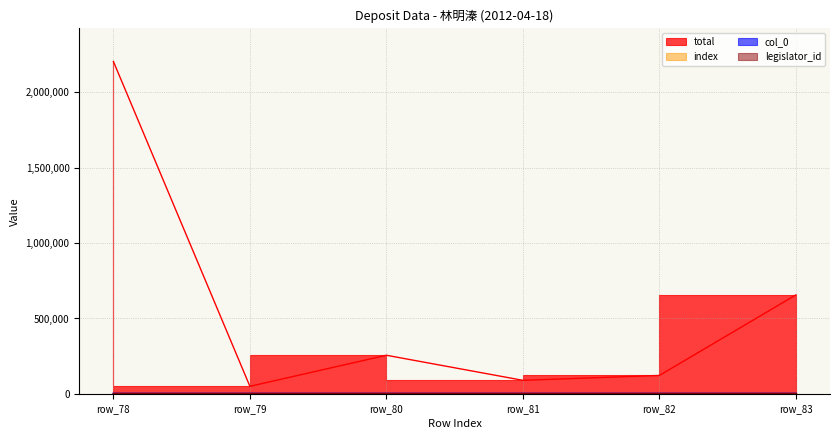

What is the greatest value displayed?

2203088.0